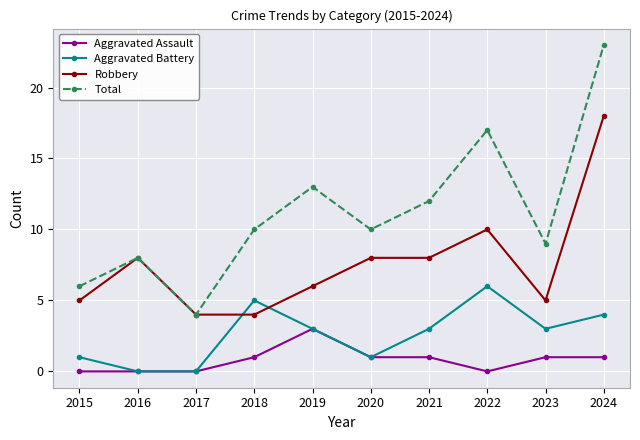

How many data points does each series have?

10